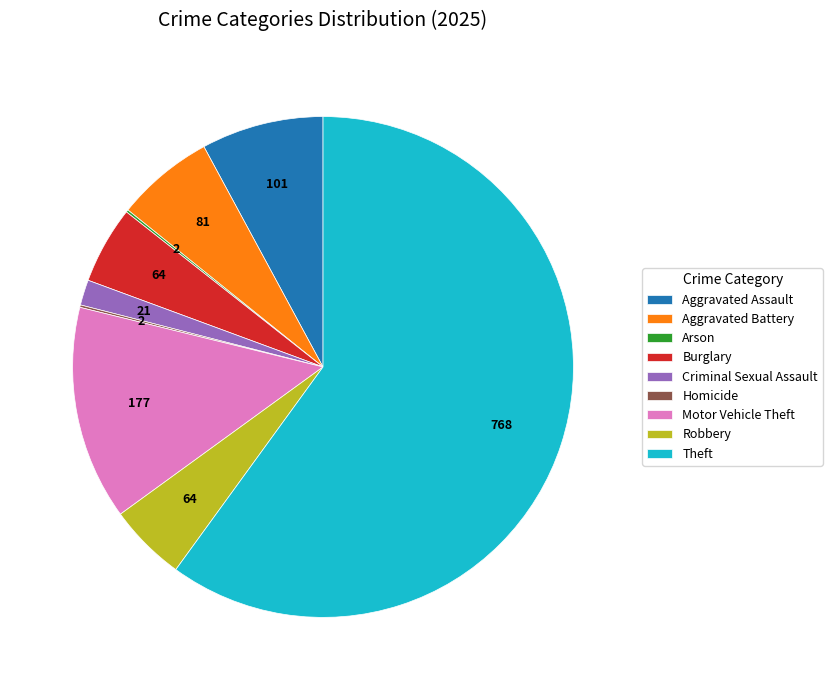

True or false: Aggravated Battery accounts for 6% of the total.

True